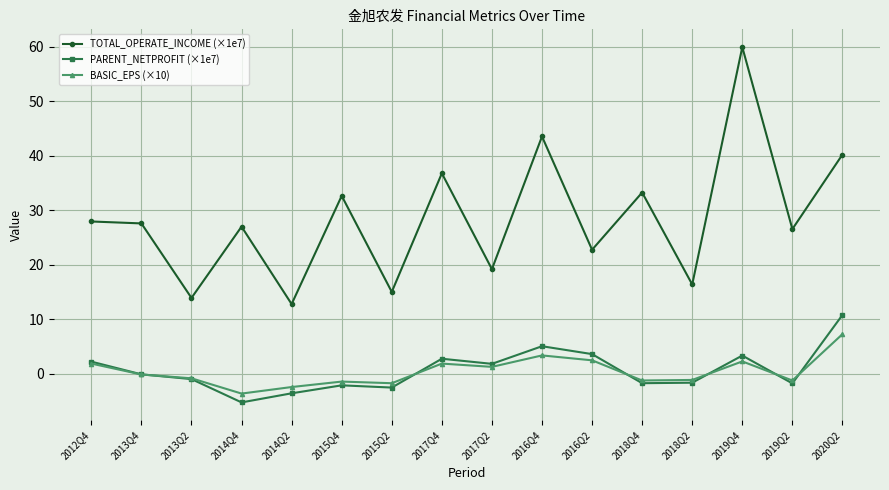

Is it true that TOTAL_OPERATE_INCOME (×1e7) equals 24.5 at 2015Q2?

False